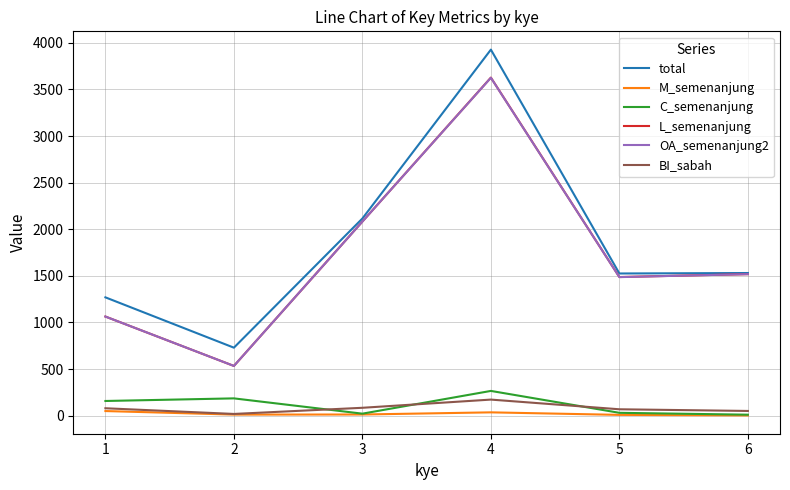

At which category is the sum across all series the highest?

4